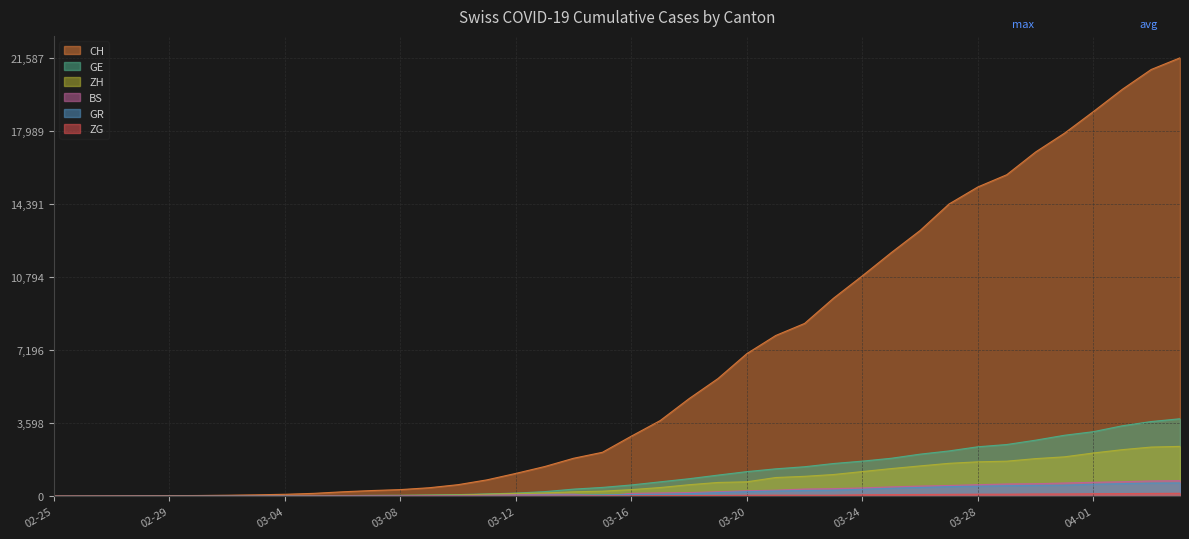

What is the total value across all series at 2020-03-25?

16161